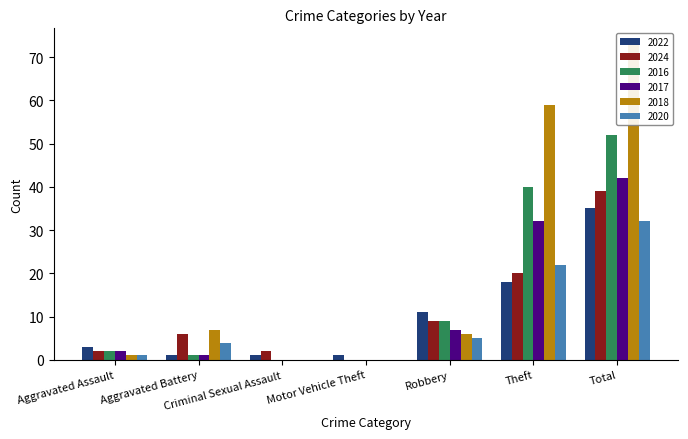

At which label is 2024 closest to 19?

Theft